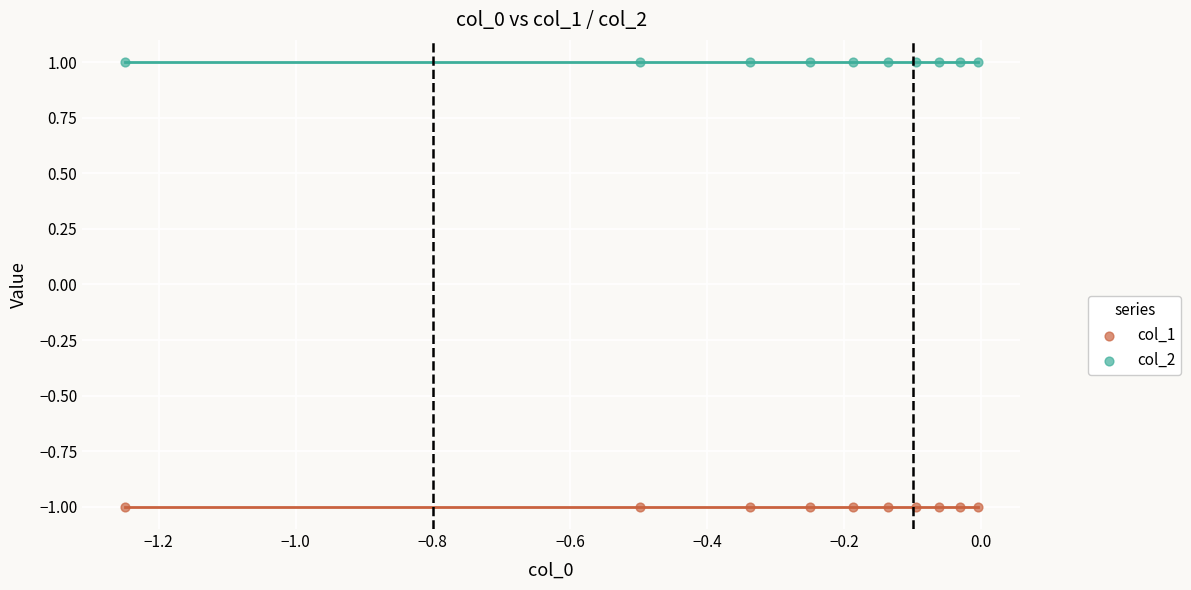

Which series reaches the minimum Y coordinate?

col_1